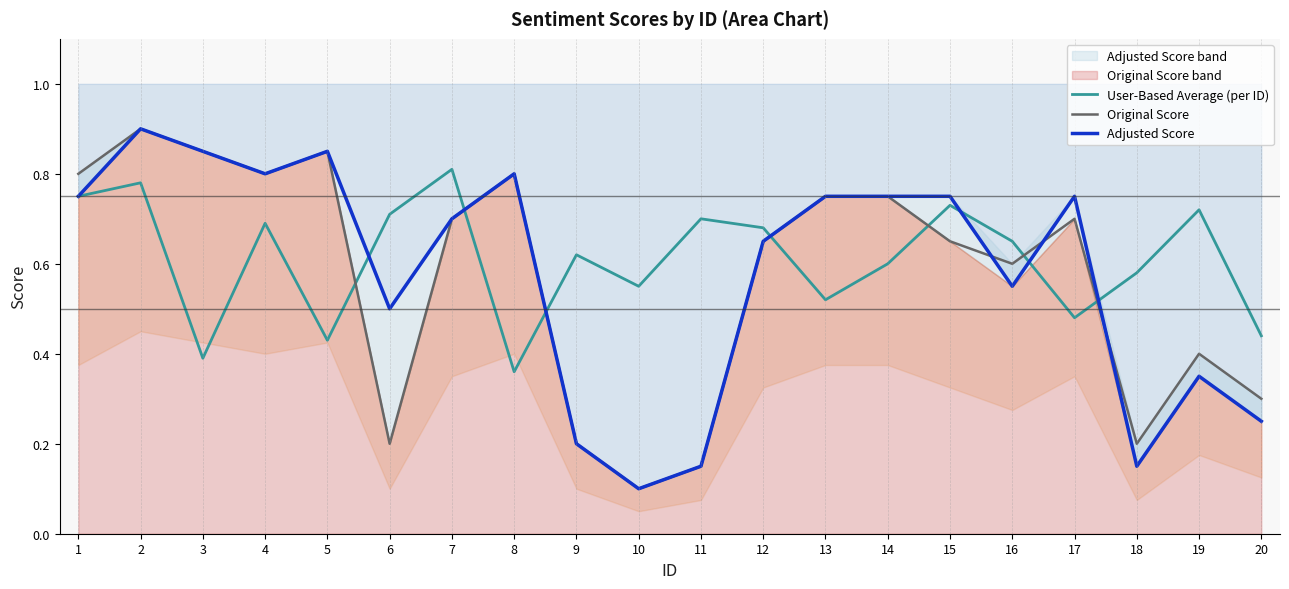

How many lines are shown in the chart?

3